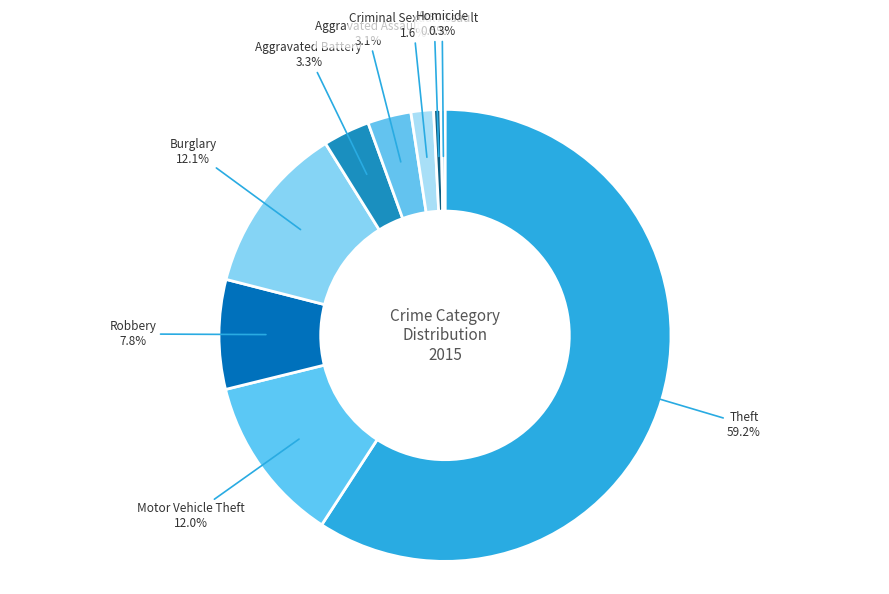

Is Theft the majority of the pie?

Yes